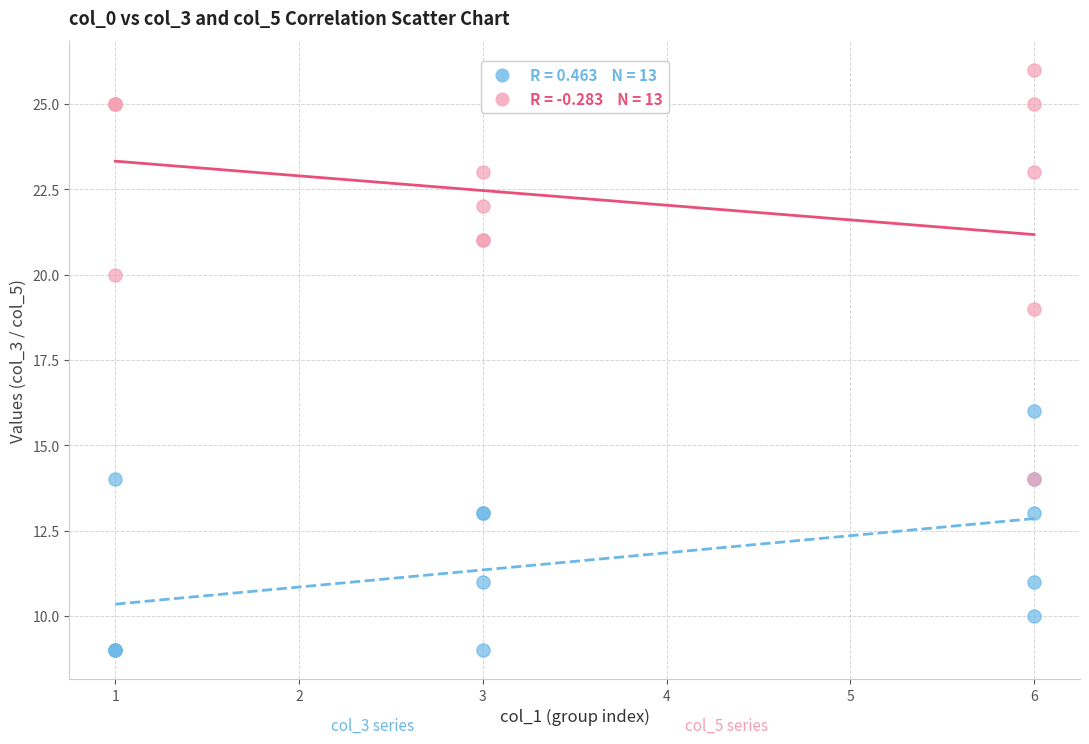

Across all series, what Y value is closest to 17?

16